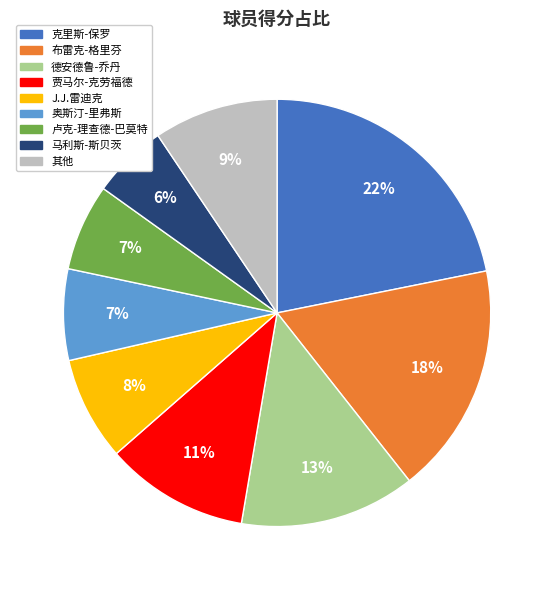

Is there a majority slice in this chart?

No